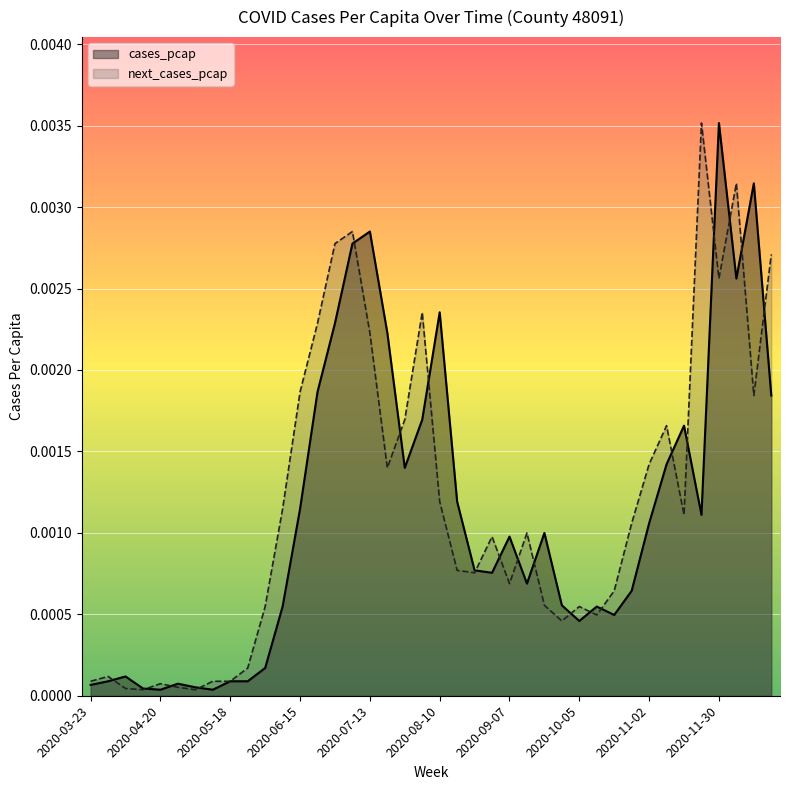

What is the label of the 2nd point from the right?

2020-12-14